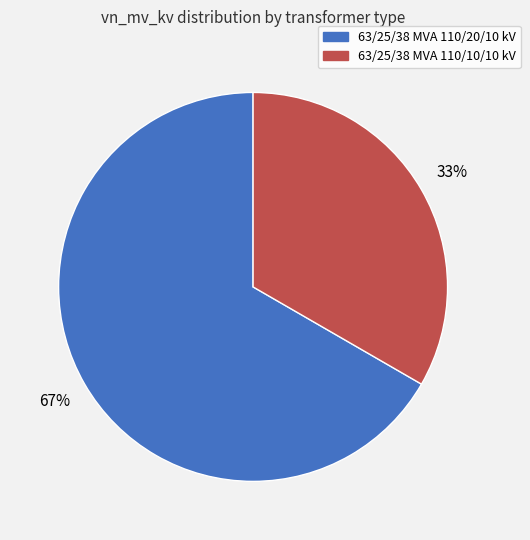

Between 63/25/38 MVA 110/10/10 kV and 63/25/38 MVA 110/20/10 kV, which is larger?

63/25/38 MVA 110/20/10 kV